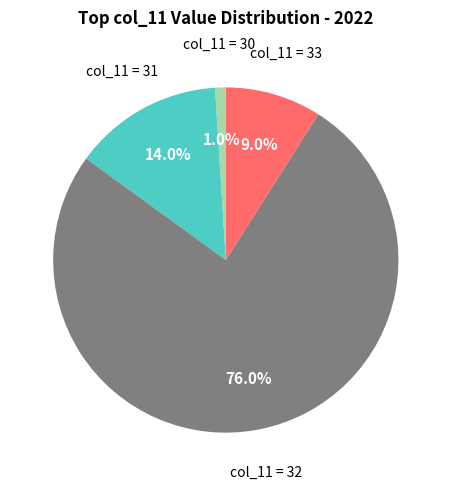

To the nearest percent, what is the average slice percentage?

25%